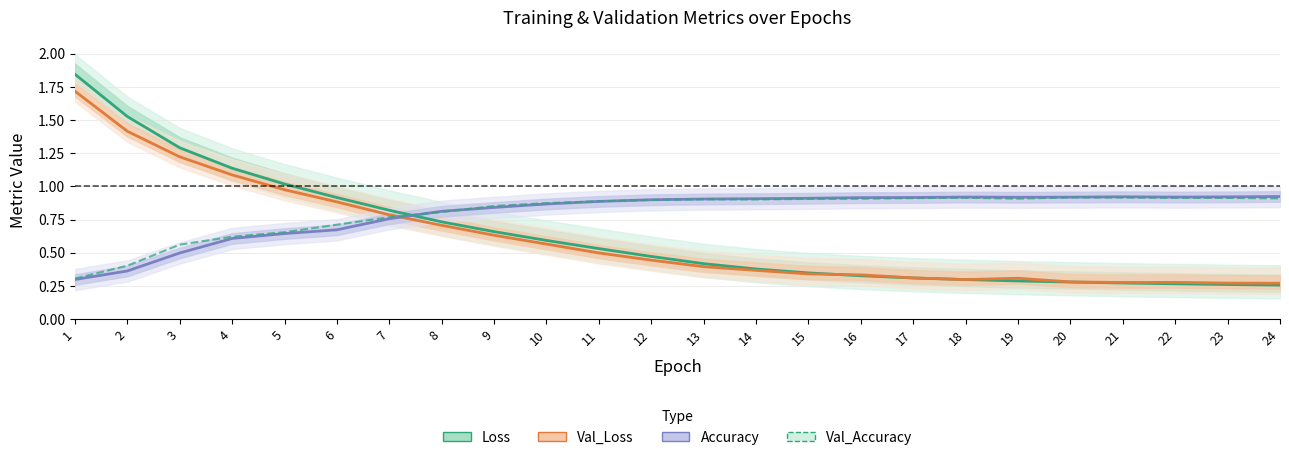

What is the value of the Loss point at the 14th from the left?

0.4